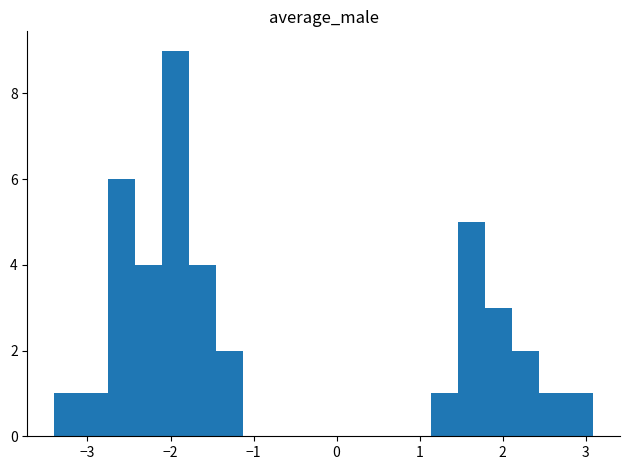

Read against the x-axis, roughly where is the centre of the tallest bar?

-1.9